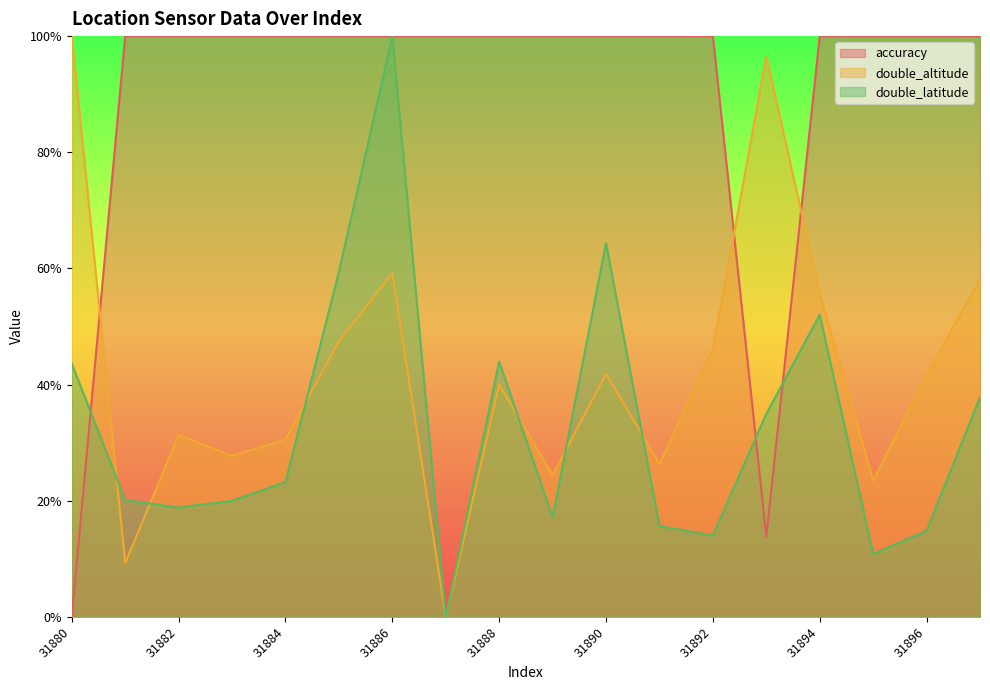

At which category does the chart reach its peak across all series?

31886